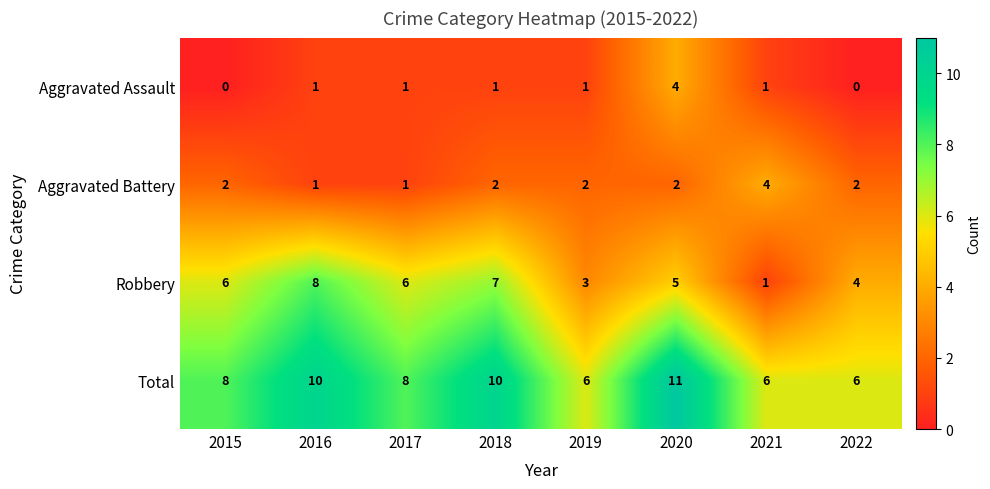

How many data points does each series have?

8